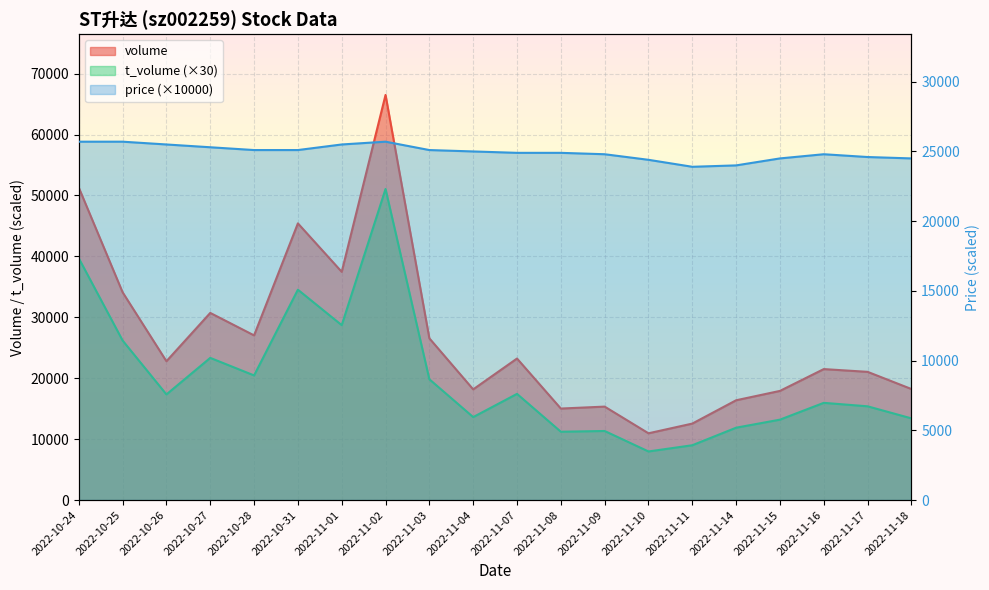

List the labels in order of price value, smallest first.

2022-11-11, 2022-11-14, 2022-11-10, 2022-11-15, 2022-11-18, 2022-11-17, 2022-11-09, 2022-11-16, 2022-11-07, 2022-11-08, 2022-11-04, 2022-10-28, 2022-10-31, 2022-11-03, 2022-10-27, 2022-10-26, 2022-11-01, 2022-10-24, 2022-10-25, 2022-11-02